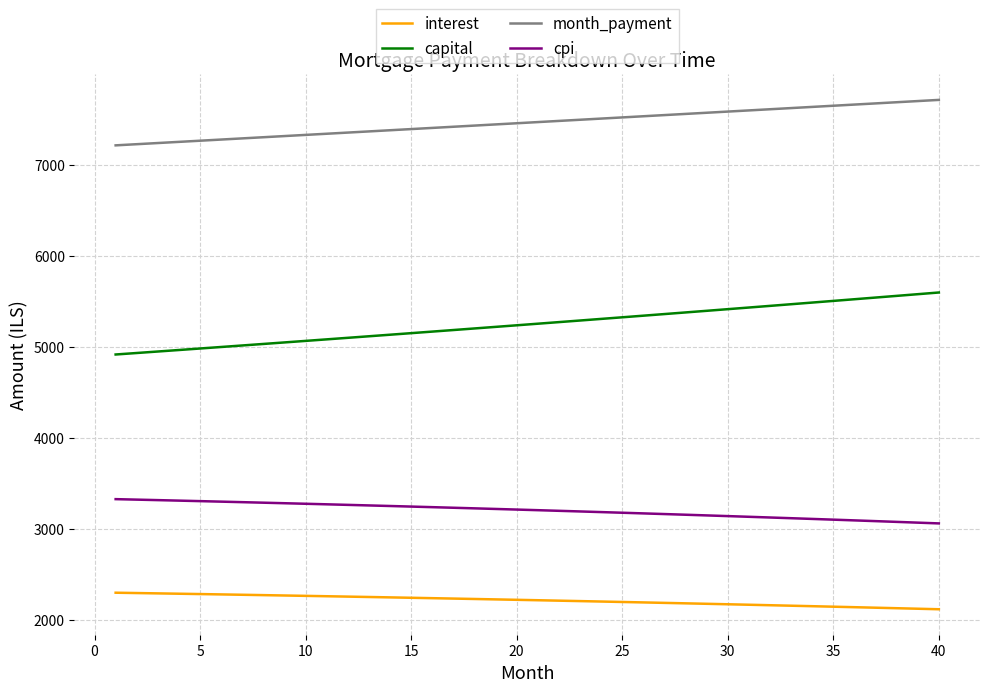

Rank the series by their maximum value, from lowest to highest.

interest, cpi, capital, month_payment